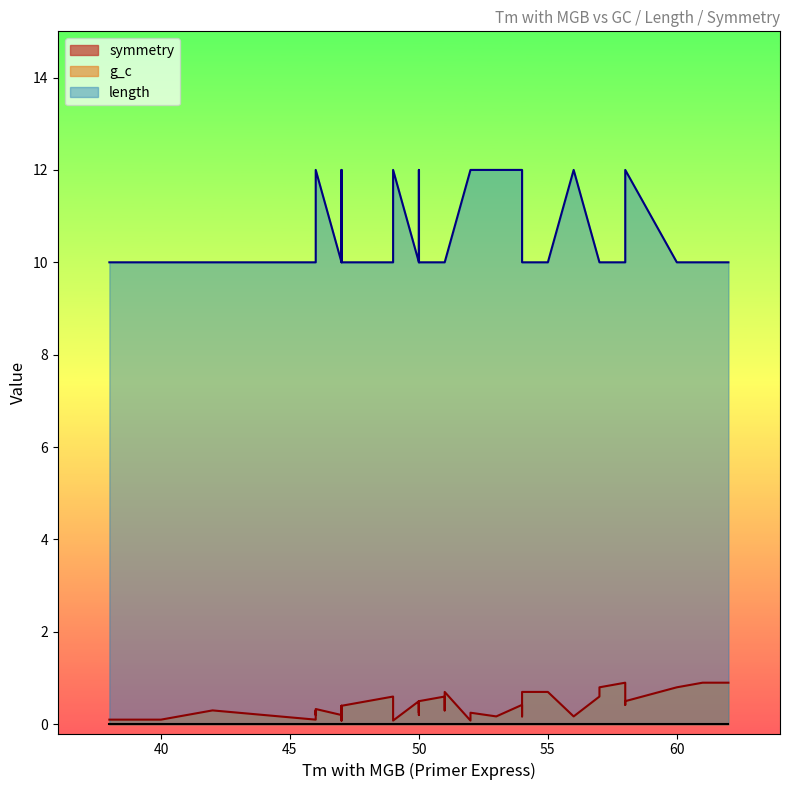

What is the label of the 35th point from the left?

52